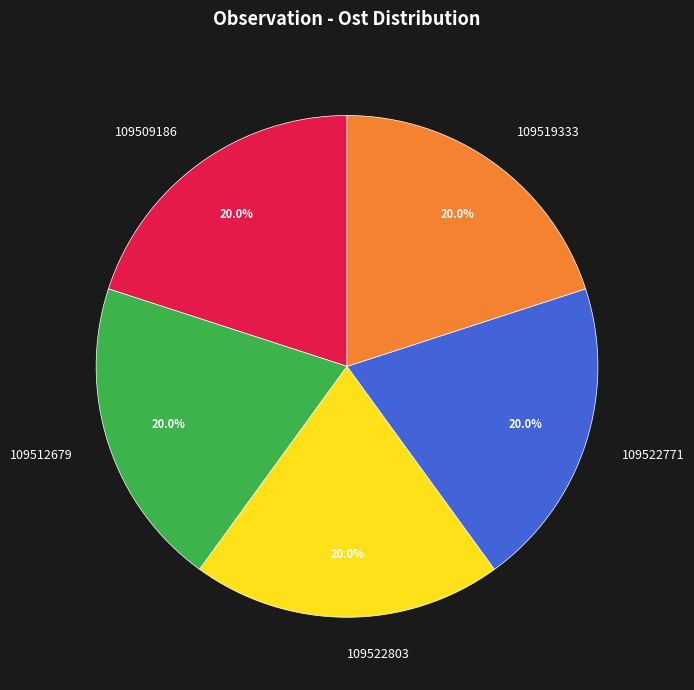

Does 109522803 represent more than half of the total?

No